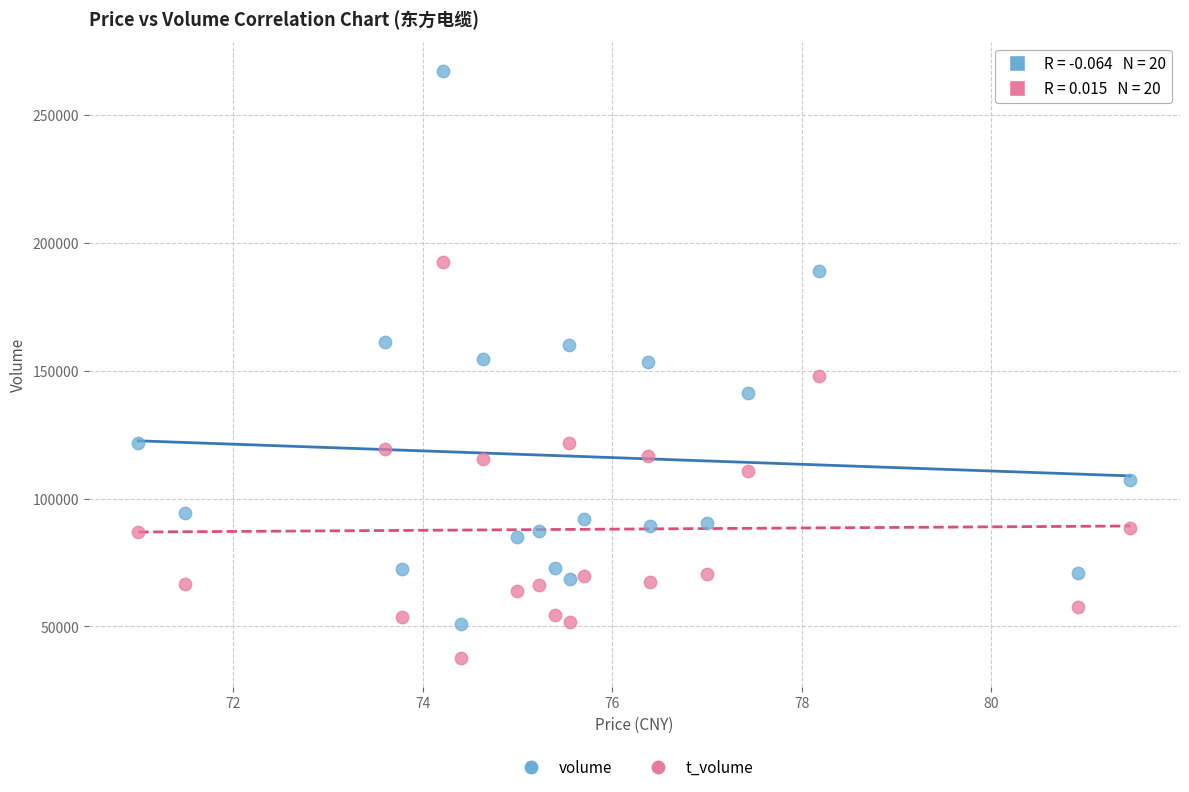

Across all data points, what is the range of Y values (max minus min)?

229431